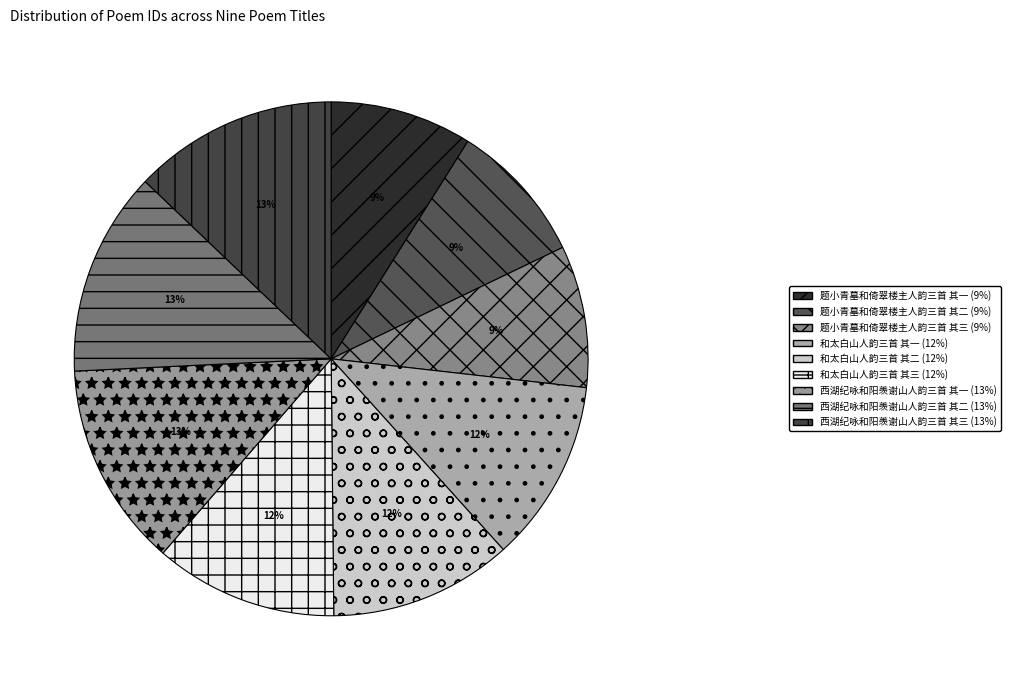

To the nearest percent, what is the difference between the largest and smallest slice percentages?

4%